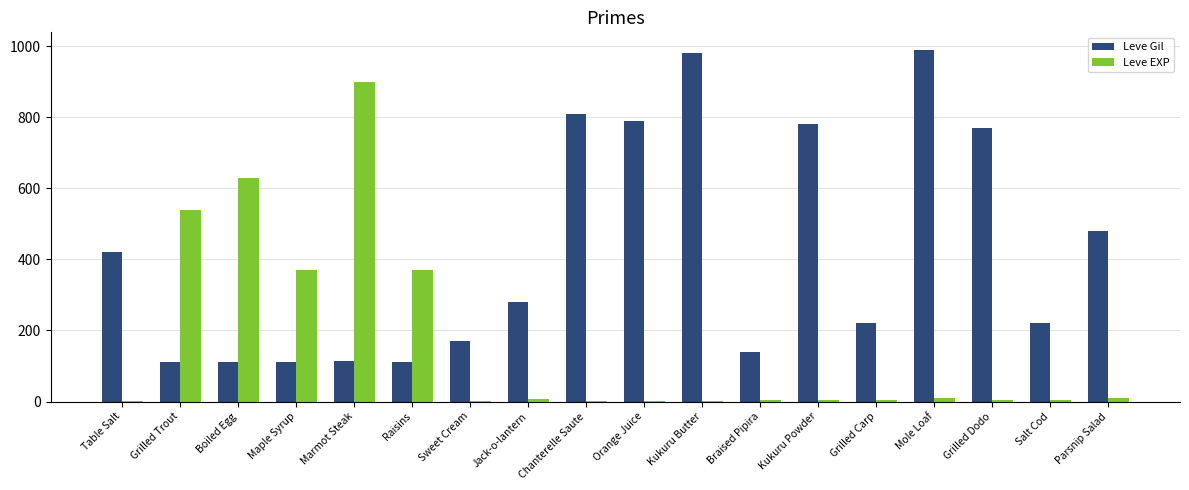

At which label is Leve Gil closest to 551?

Parsnip Salad